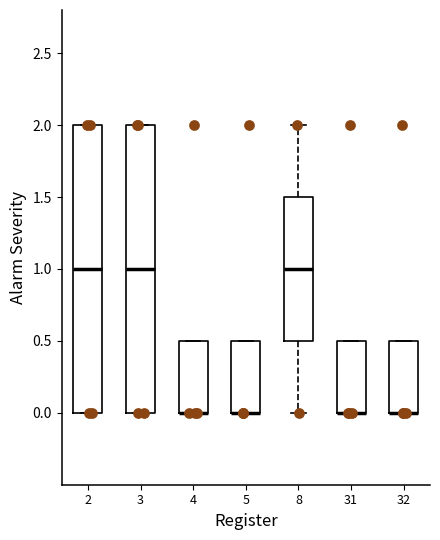

Reading left to right, read every box against the y-axis: the position of its median line, the range the box covers, and the ends of its whiskers. The values are not printed on the chart, so give them approximately, as read against the axis.

2: median 1.0, box 0.0 to 2.0, whiskers 0.0 to 2.0
3: median 1.0, box 0.0 to 2.0, whiskers 0.0 to 2.0
4: median 0.0 (drawn on the box's lower edge), box 0.0 to 0.5, whiskers 0.0 to 0.5
5: median 0.0 (drawn on the box's lower edge), box 0.0 to 0.5, whiskers 0.0 to 0.5
8: median 1.0, box 0.5 to 1.5, whiskers 0.0 to 2.0
31: median 0.0 (drawn on the box's lower edge), box 0.0 to 0.5, whiskers 0.0 to 0.5
32: median 0.0 (drawn on the box's lower edge), box 0.0 to 0.5, whiskers 0.0 to 0.5